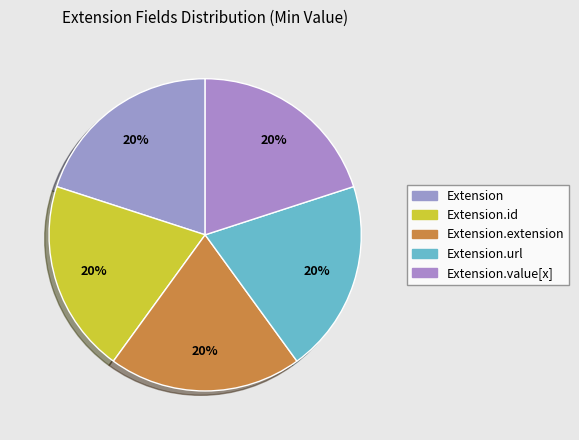

Count the number of slices in the pie.

5